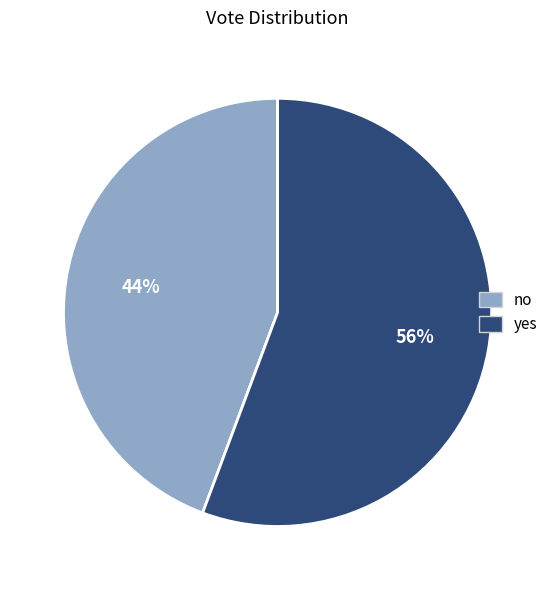

Which category has the smallest portion of the pie?

no